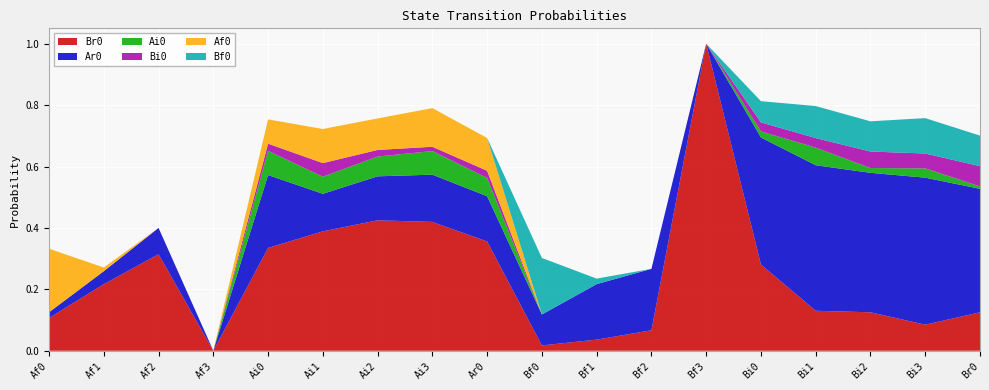

Reading left to right, list all the values displayed in this chart.

Br0: Af0=0.1	Af1=0.2	Af2=0.3	Af3=0.0	Ai0=0.3	Ai1=0.4	Ai2=0.4	Ai3=0.4	Ar0=0.4	Bf0=0.0	Bf1=0.0	Bf2=0.1	Bf3=1.0	Bi0=0.3	Bi1=0.1	Bi2=0.1	Bi3=0.1	Br0=0.1
Ar0: Af0=0.0	Af1=0.0	Af2=0.1	Af3=0.0	Ai0=0.2	Ai1=0.1	Ai2=0.1	Ai3=0.2	Ar0=0.1	Bf0=0.1	Bf1=0.2	Bf2=0.2	Bf3=0.0	Bi0=0.4	Bi1=0.5	Bi2=0.5	Bi3=0.5	Br0=0.4
Ai0: Af0=0.0	Af1=0.0	Af2=0.0	Af3=0.0	Ai0=0.1	Ai1=0.1	Ai2=0.1	Ai3=0.1	Ar0=0.1	Bf0=0.0	Bf1=0.0	Bf2=0.0	Bf3=0.0	Bi0=0.0	Bi1=0.1	Bi2=0.0	Bi3=0.0	Br0=0.0
Bi0: Af0=0.0	Af1=0.0	Af2=0.0	Af3=0.0	Ai0=0.0	Ai1=0.0	Ai2=0.0	Ai3=0.0	Ar0=0.0	Bf0=0.0	Bf1=0.0	Bf2=0.0	Bf3=0.0	Bi0=0.0	Bi1=0.0	Bi2=0.1	Bi3=0.0	Br0=0.1
Af0: Af0=0.2	Af1=0.0	Af2=0.0	Af3=0.0	Ai0=0.1	Ai1=0.1	Ai2=0.1	Ai3=0.1	Ar0=0.1	Bf0=0.0	Bf1=0.0	Bf2=0.0	Bf3=0.0	Bi0=0.0	Bi1=0.0	Bi2=0.0	Bi3=0.0	Br0=0.0
Bf0: Af0=0.0	Af1=0.0	Af2=0.0	Af3=0.0	Ai0=0.0	Ai1=0.0	Ai2=0.0	Ai3=0.0	Ar0=0.0	Bf0=0.2	Bf1=0.0	Bf2=0.0	Bf3=0.0	Bi0=0.1	Bi1=0.1	Bi2=0.1	Bi3=0.1	Br0=0.1